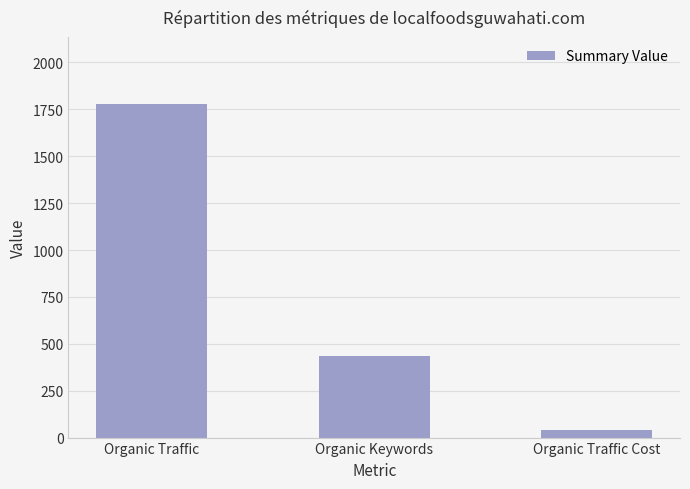

What is the maximum value shown in the chart?

1780